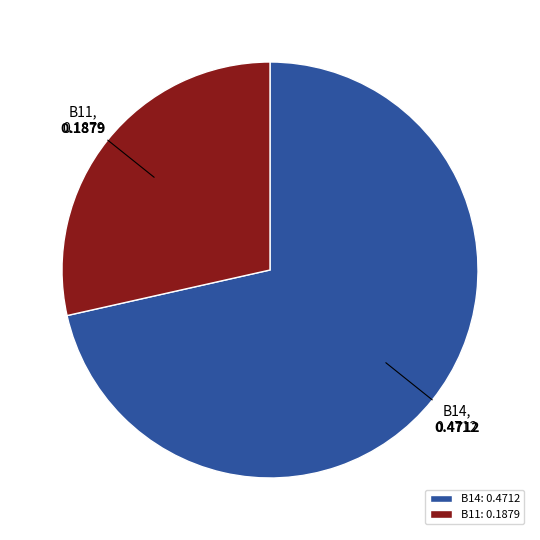

How many slices are in this pie chart?

2